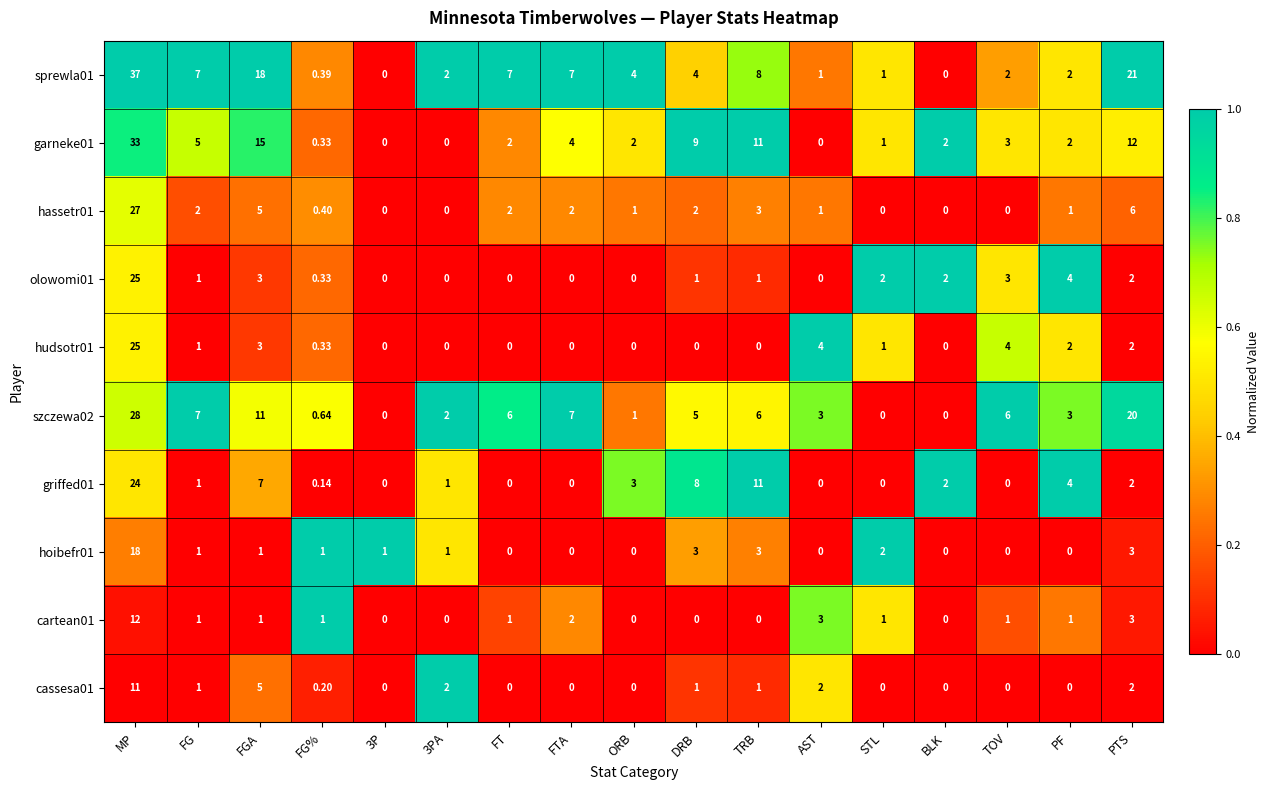

Which label corresponds to the largest value in the chart?

MP